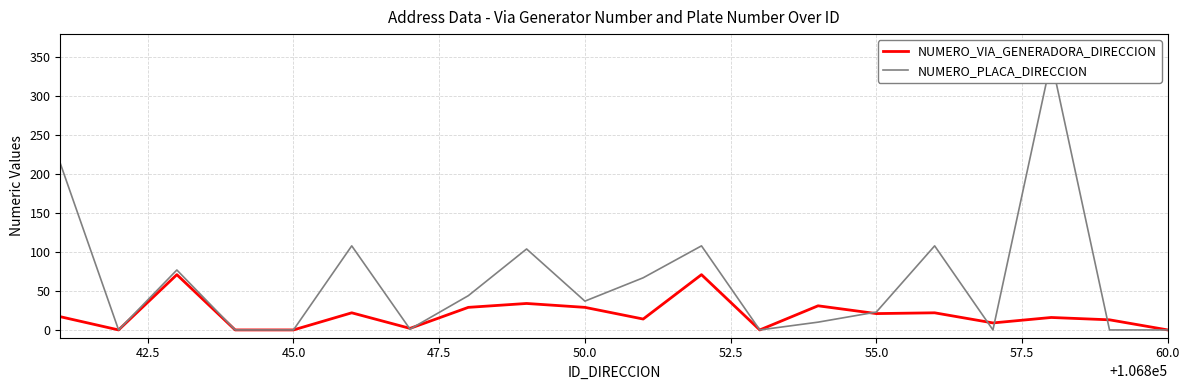

Which series has the widest spread of values?

NUMERO_PLACA_DIRECCION